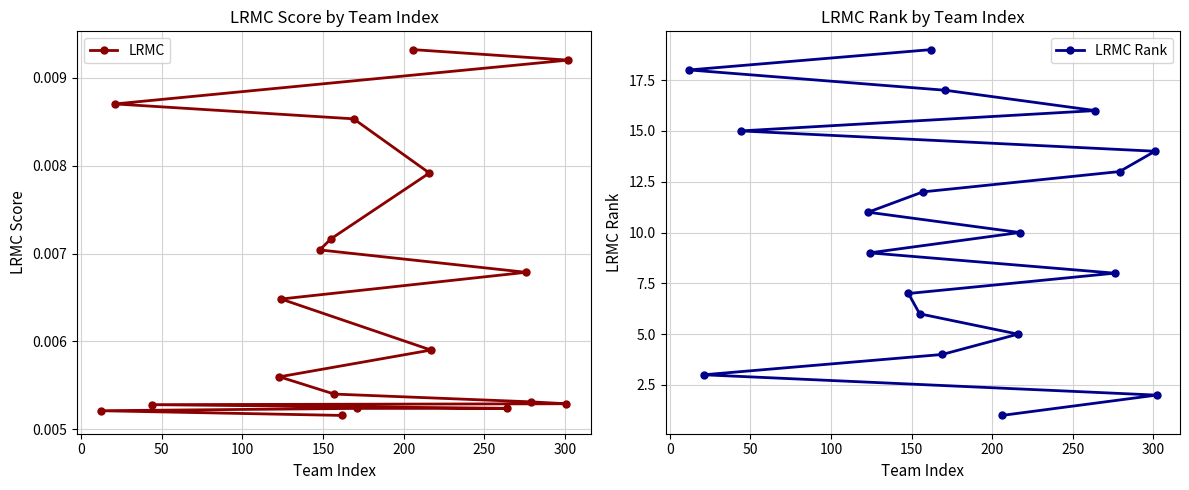

What is the greatest value displayed?

19.0